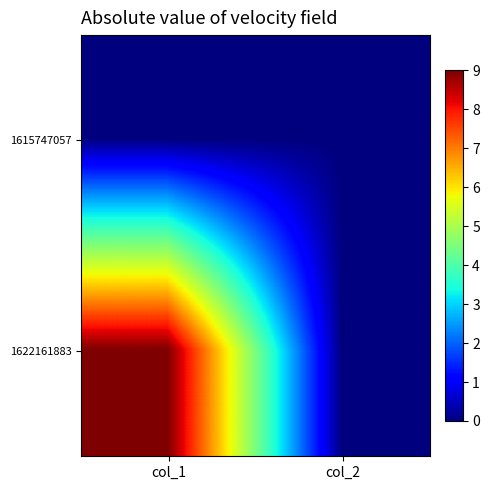

Reading left to right, extract all data points from this chart.

1615747057: col_1=0	col_2=0
1622161883: col_1=9	col_2=0